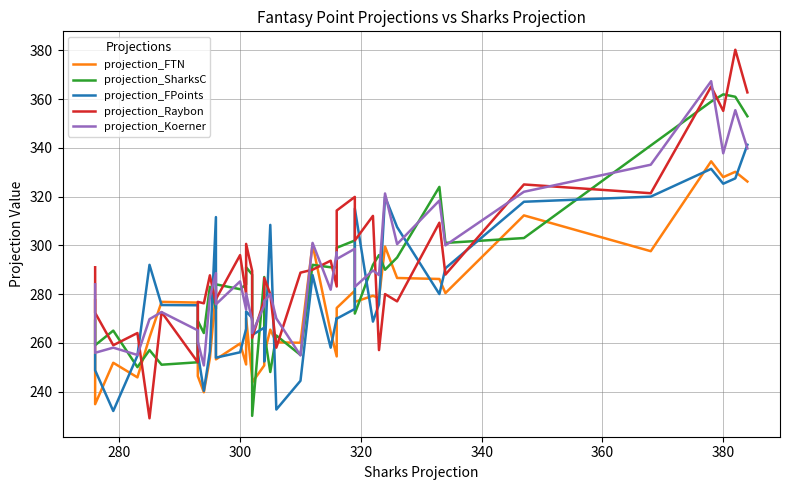

List the series in order of their peak value, lowest first.

projection_FTN, projection_FPoints, projection_SharksC, projection_Koerner, projection_Raybon